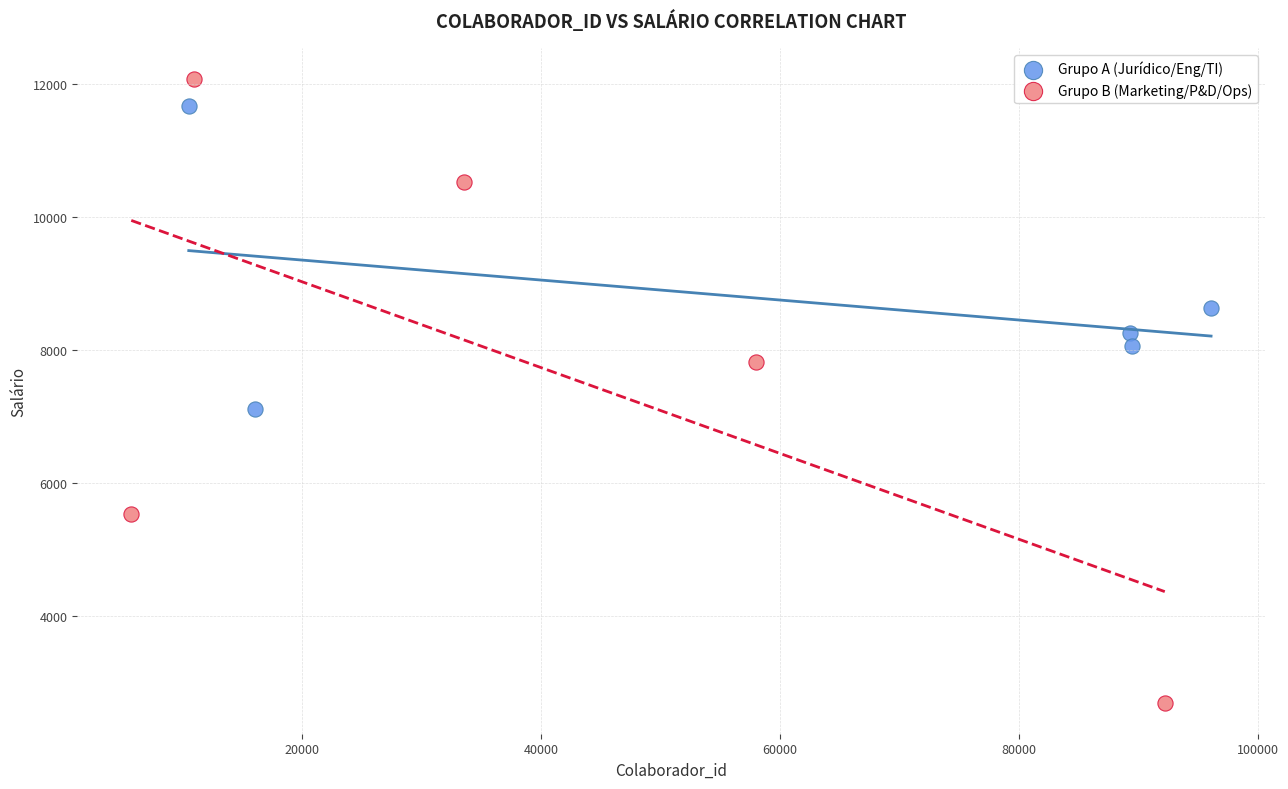

Which series has the largest Y range (max minus min)?

Grupo B (Marketing/P&D/Ops)